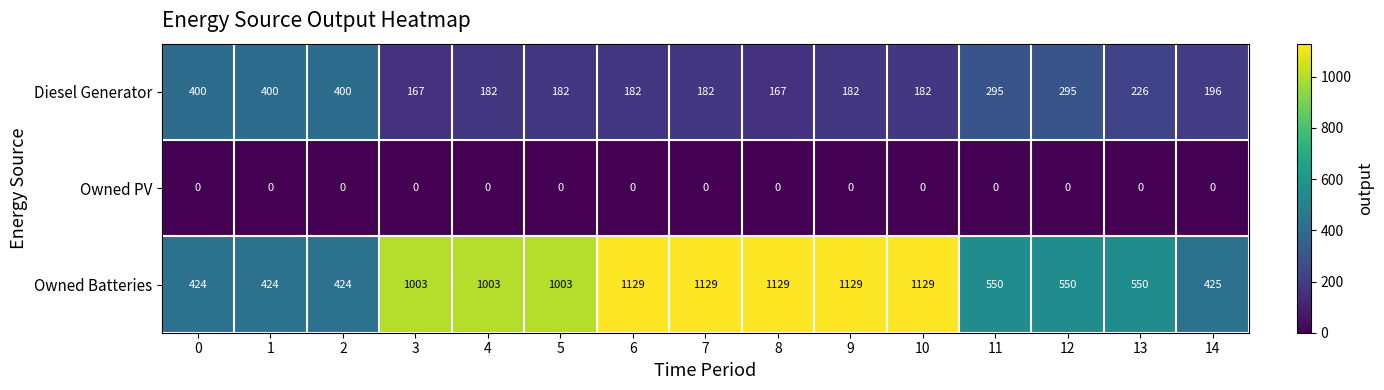

What is the average value of the Owned Batteries series?

800